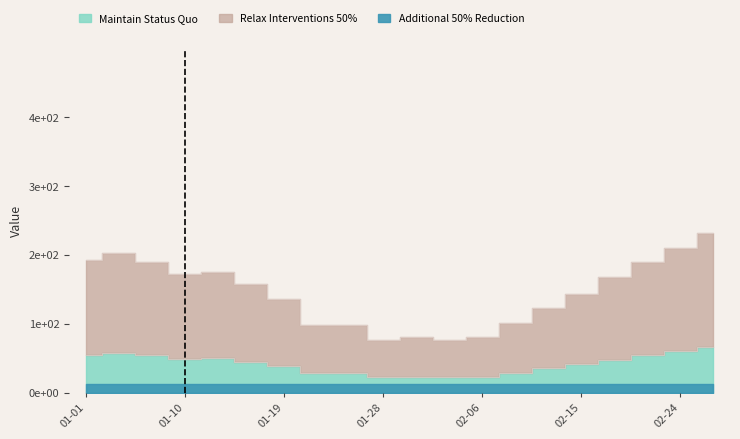

What is the sum of all values?

2901.5